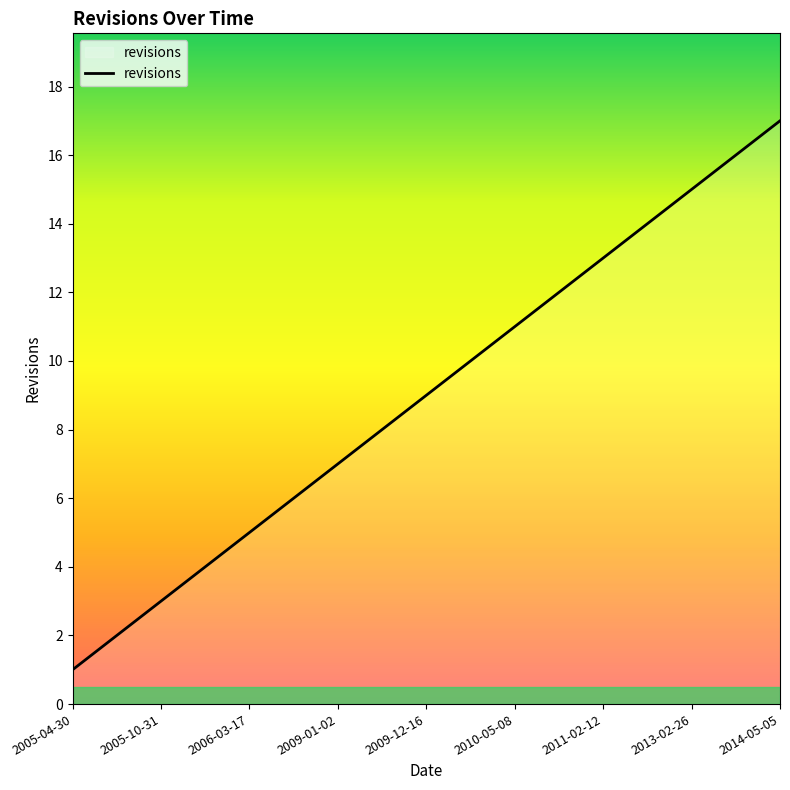

What is the greatest value displayed?

17